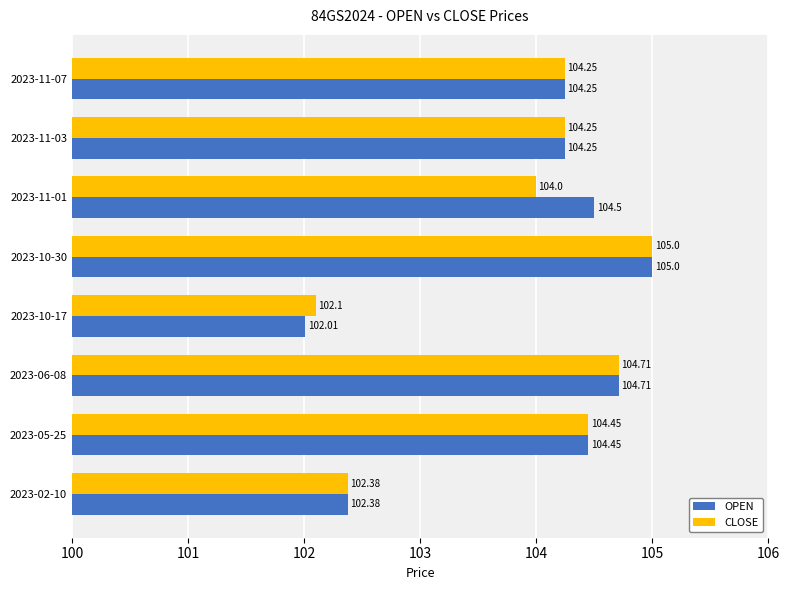

Which series has the largest range (max minus min)?

OPEN